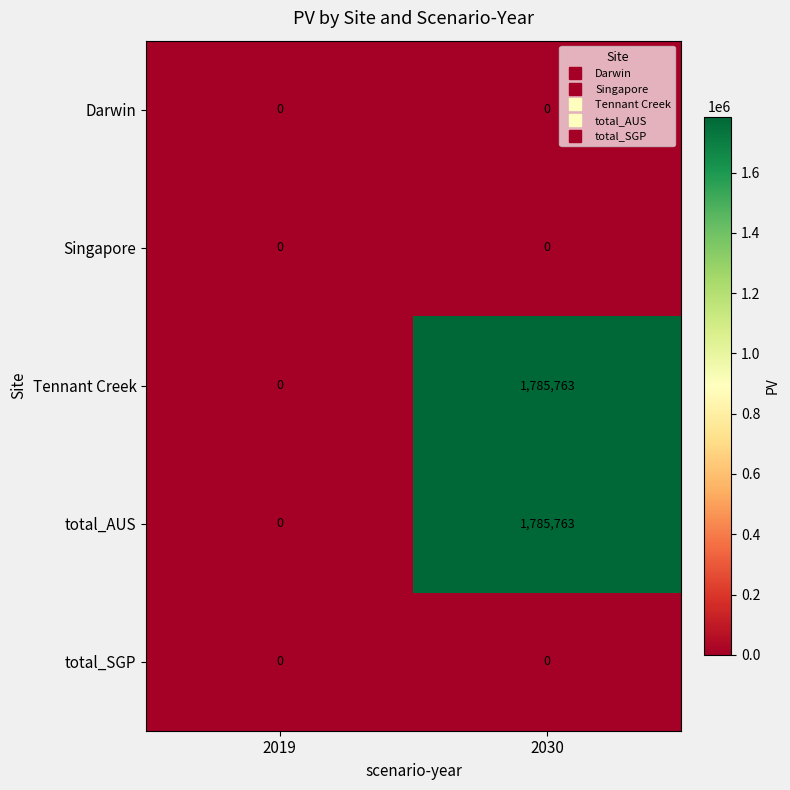

What is the total value across all series at 2030?

3571526